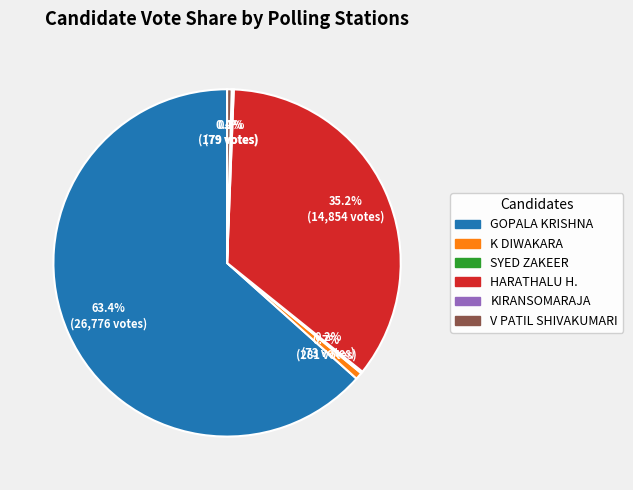

Is there any slice that represents more than half of the pie?

Yes